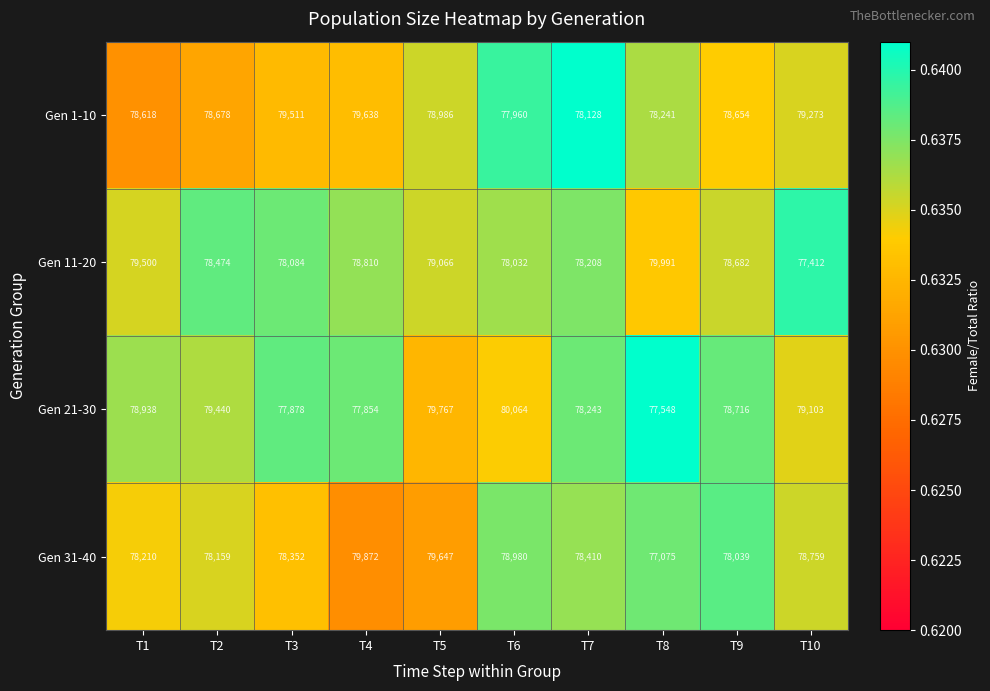

The value of Gen 11-20 at T6 is 78032. True or false?

True